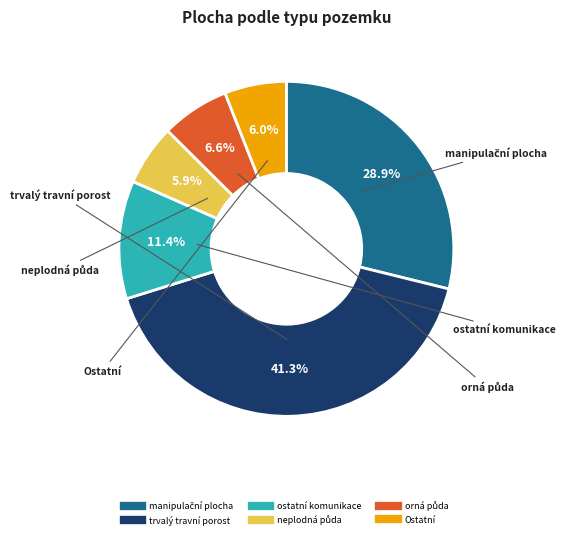

Is there a majority slice in this chart?

No